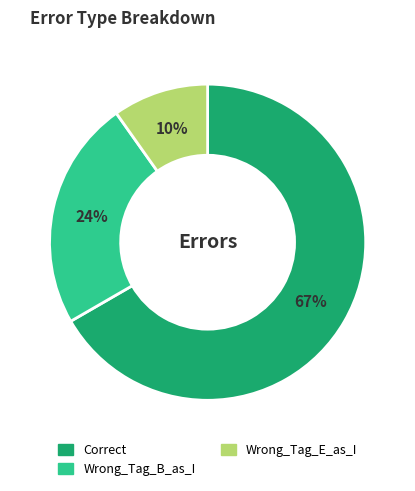

Combined, do Wrong_Tag_E_as_I and Wrong_Tag_B_as_I account for over 50%?

No